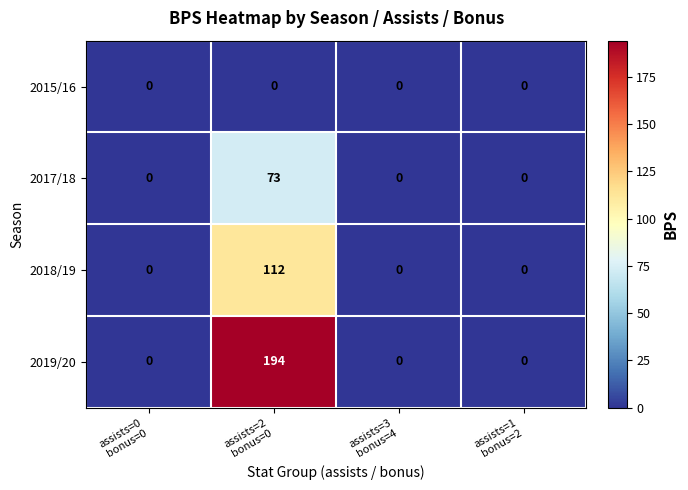

How many 2017/18 values are between 0 and 73?

4